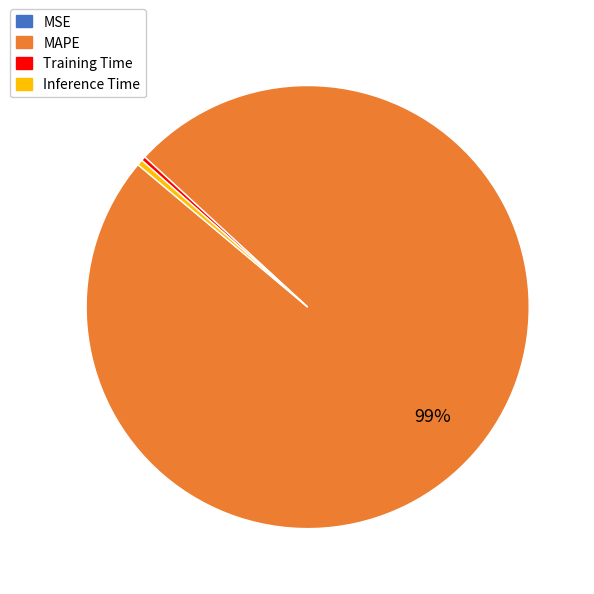

Combined, do Inference Time and MAPE account for over 50%?

Yes